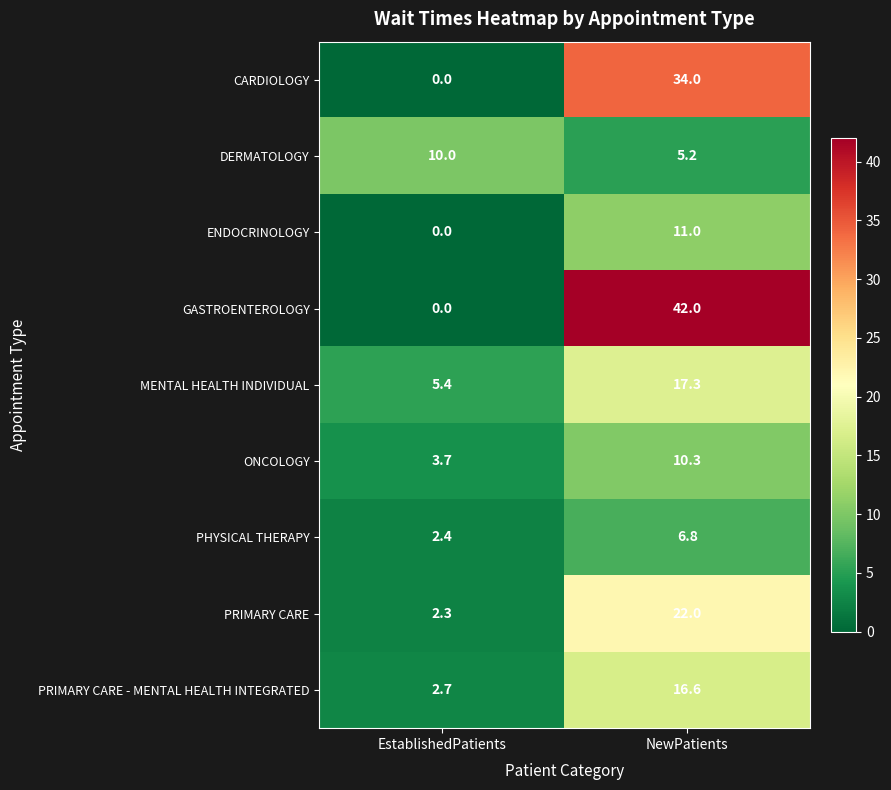

Which series has the largest total across all categories?

GASTROENTEROLOGY